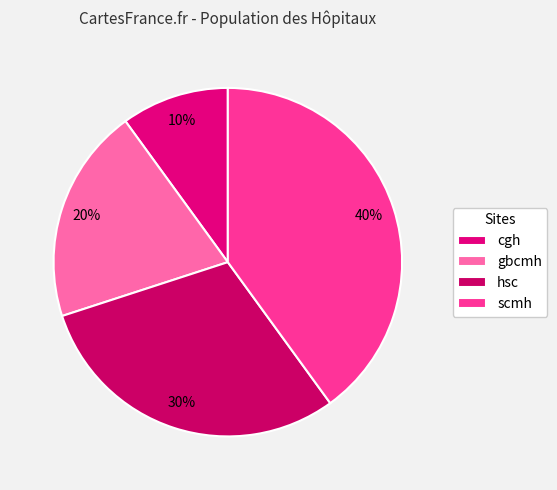

Which category has the biggest portion of the pie?

scmh